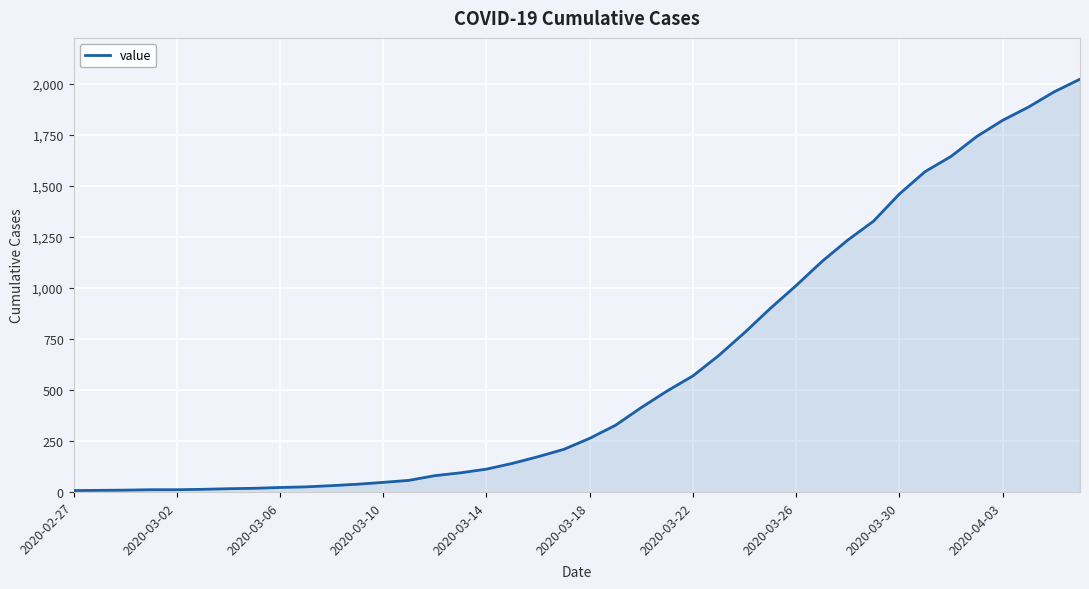

What is the difference between the maximum and minimum values?

2017